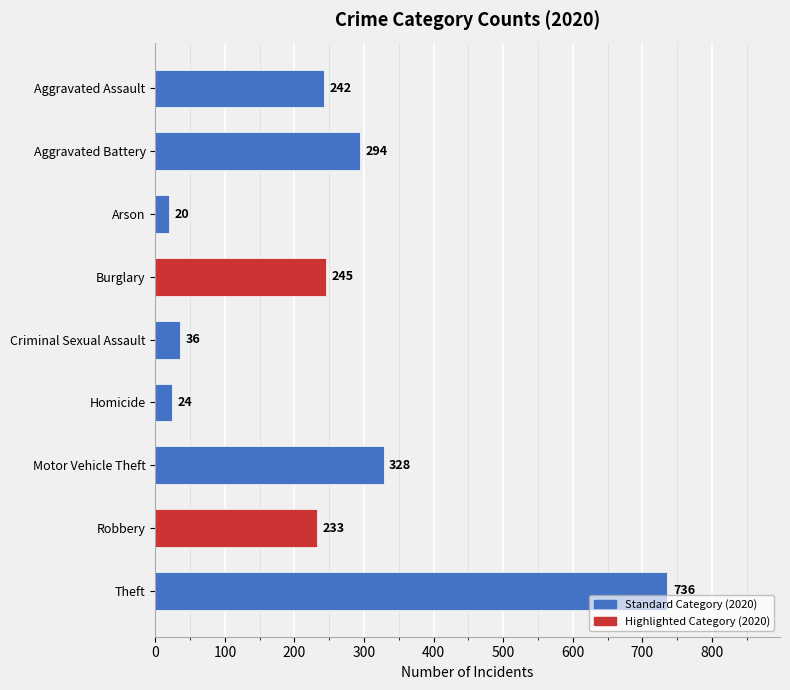

How many bars are there in total?

9